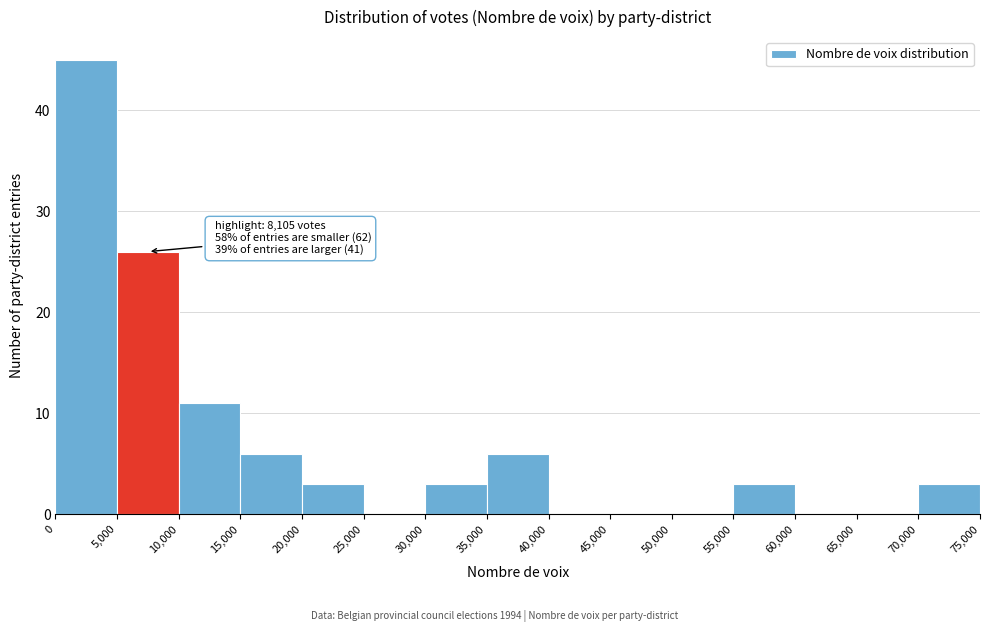

Over which range of the x-axis is the bar tallest?

0 to 5,000